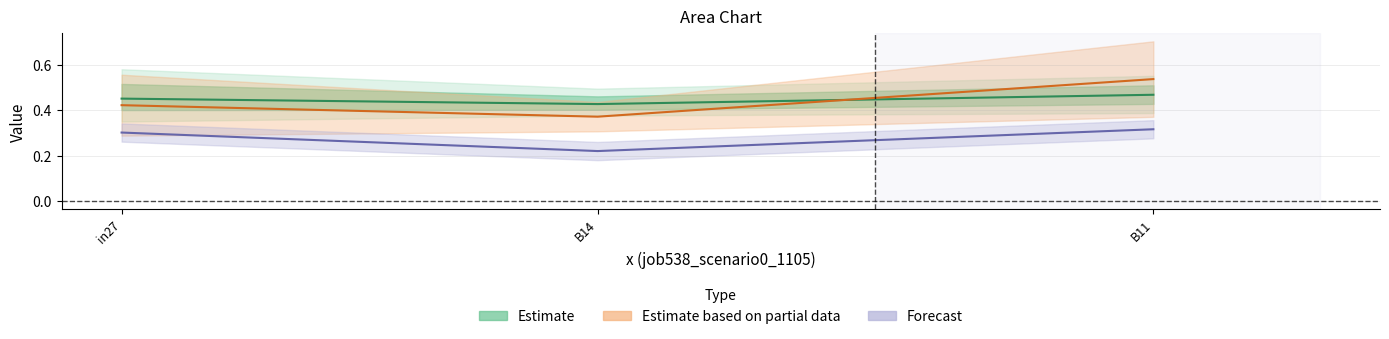

Reading left to right, list all the values displayed in this chart.

job535_scenario0_1098: 0.5	0.4	0.5
job539_scenario4_1107: 0.4	0.4	0.5
job541_scenario0_1110: 0.3	0.2	0.3